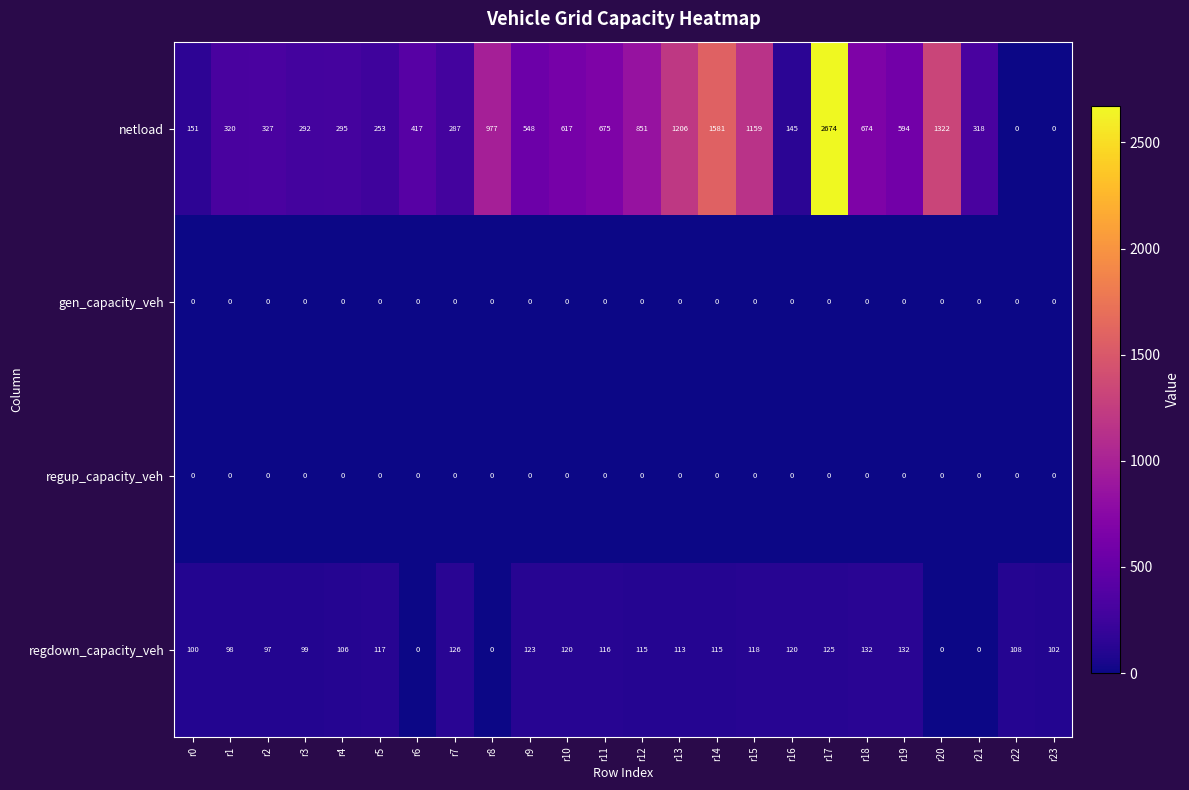

What value does the regdown_capacity_veh series have at r14, to the nearest 5?

115